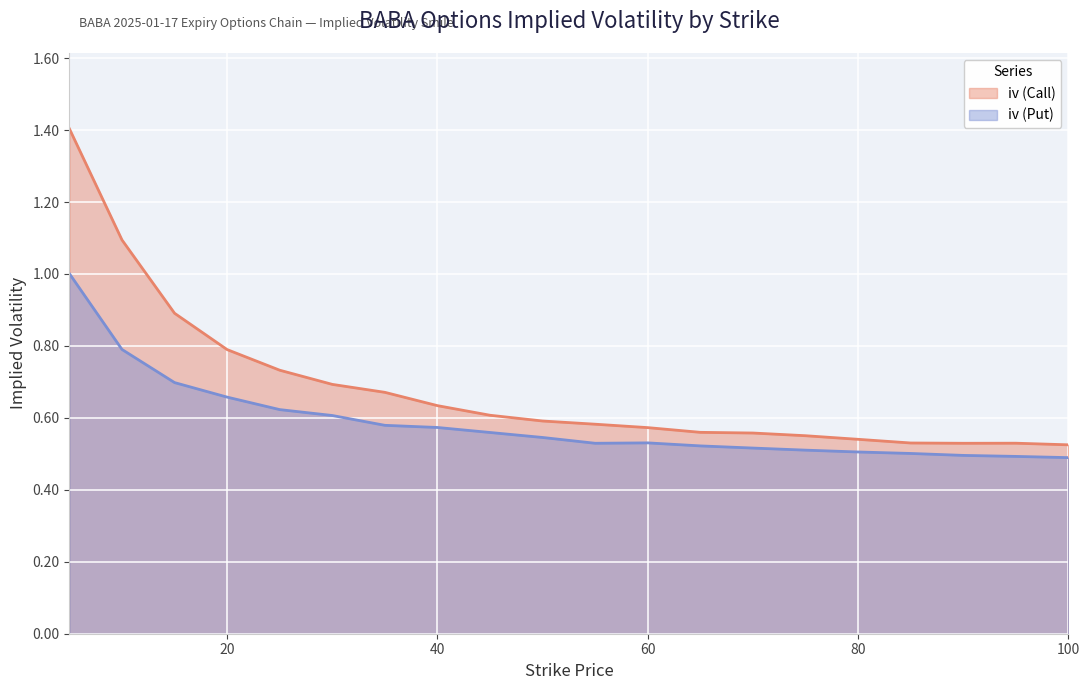

At how many categories does at least one series exceed 1?

2